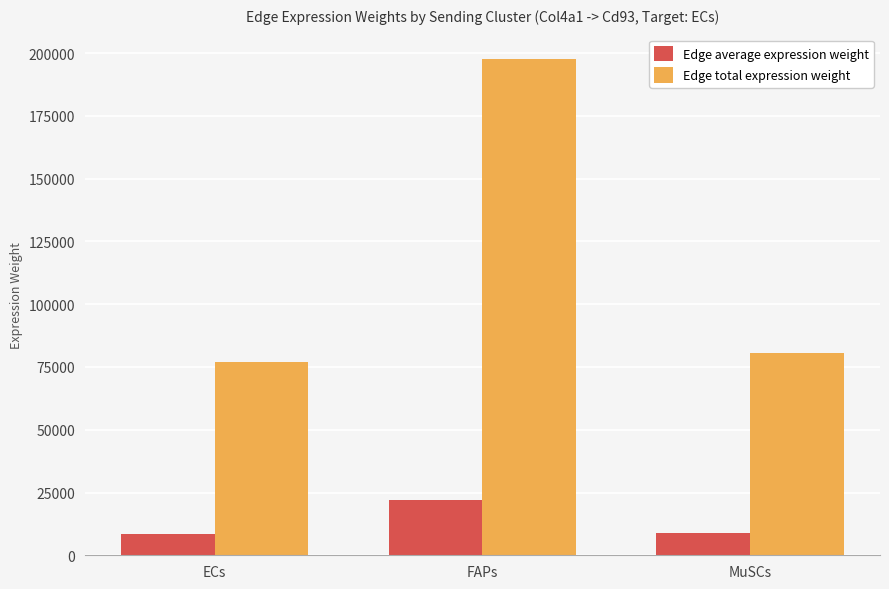

Count the number of categories in the chart.

3